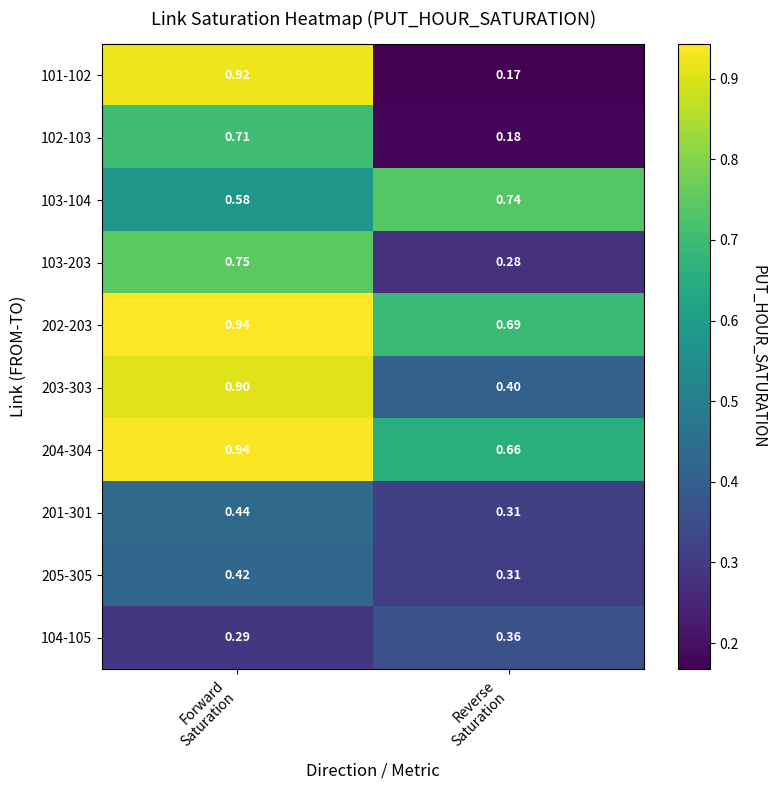

Which label corresponds to the smallest value in the chart?

Reverse
Saturation